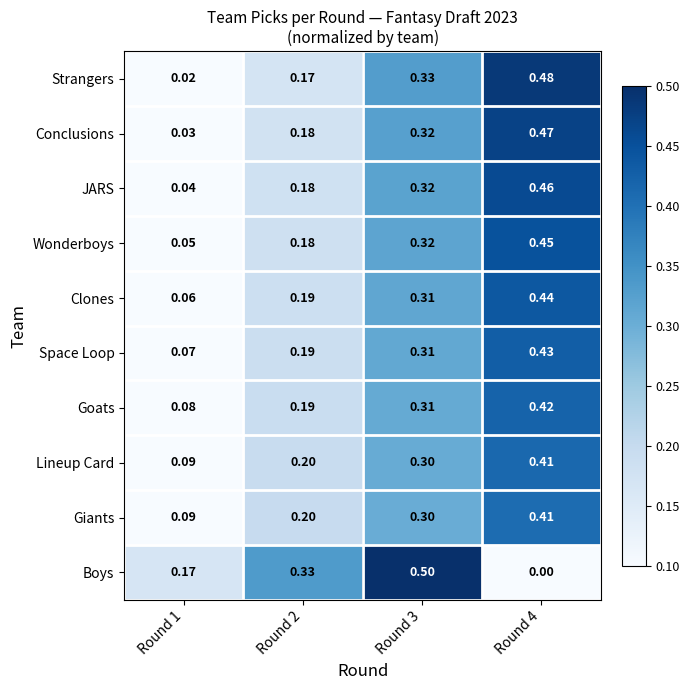

At which category is the sum across all series the highest?

Round 4